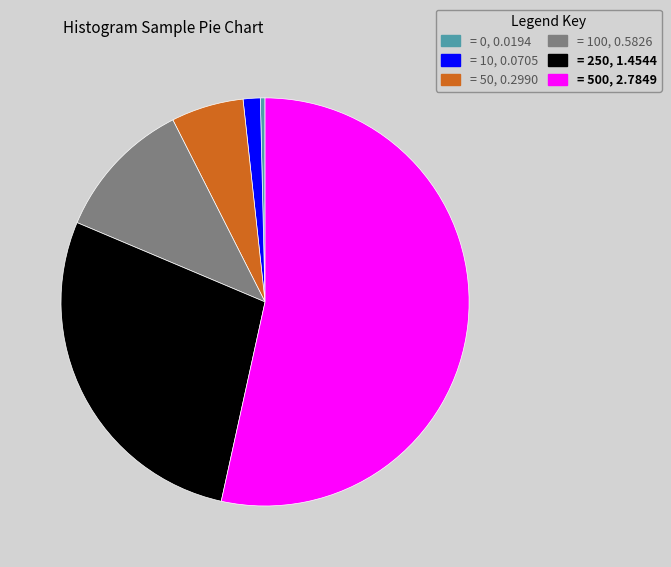

Between = 0, 0.0194 and = 500, 2.7849, which is larger?

= 500, 2.7849